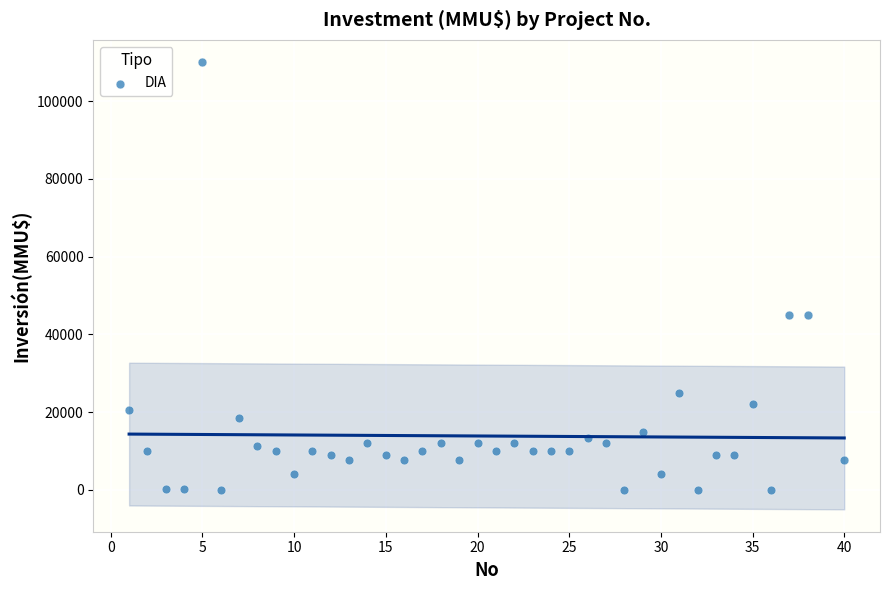

What is the range of X values (max minus min)?

39